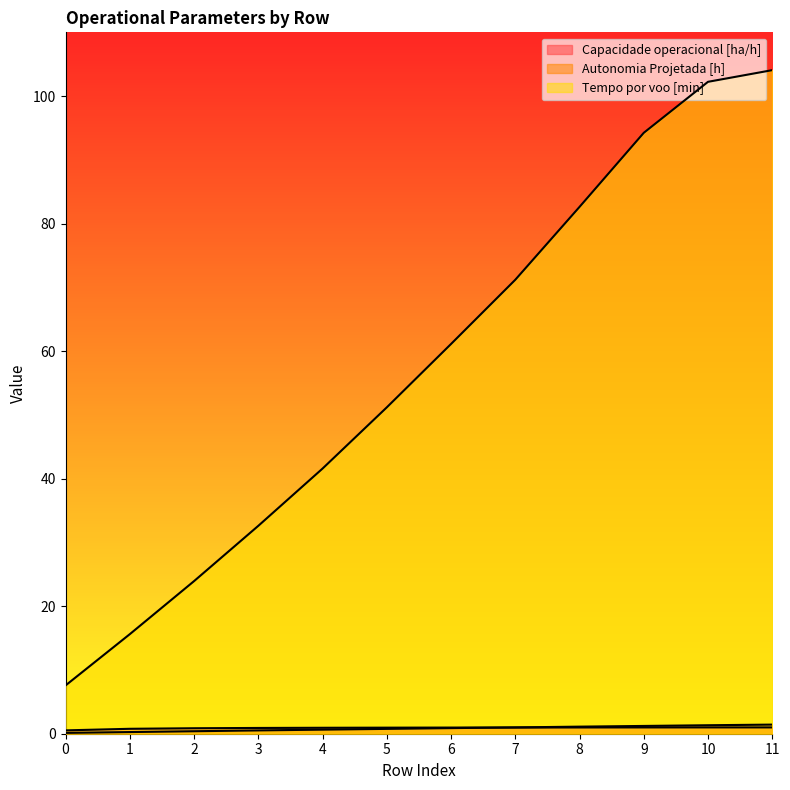

What is the spread (max minus min) of values at 1?

15.3